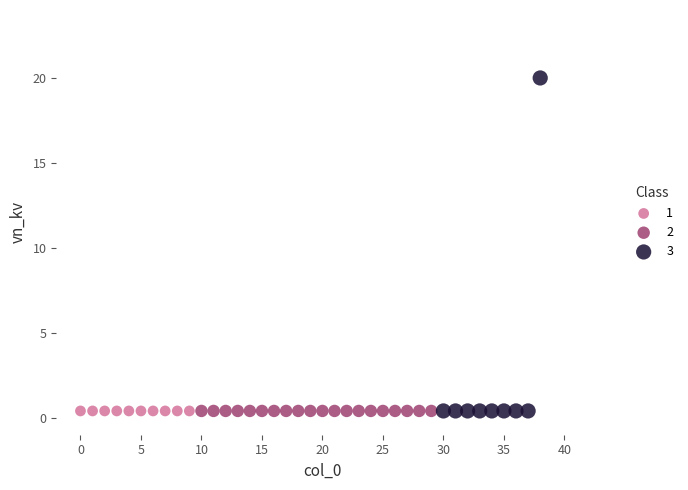

What are all the series names shown in the legend?

1, 2, 3